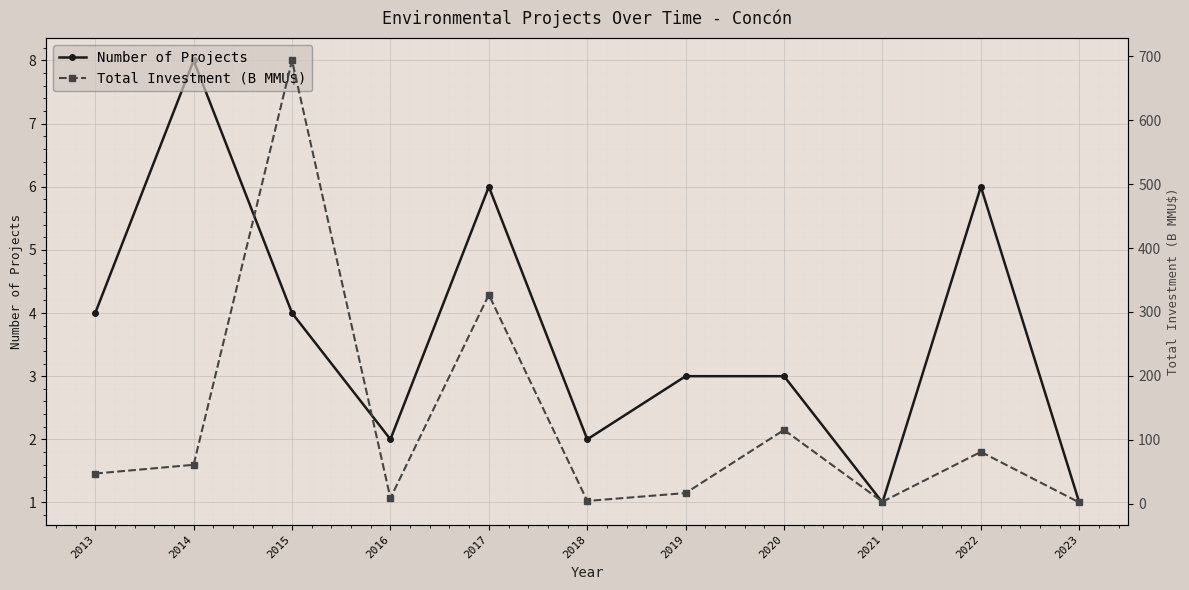

What is the difference between the maximum and minimum values in the Total Investment (B MMU$) series?

691.7